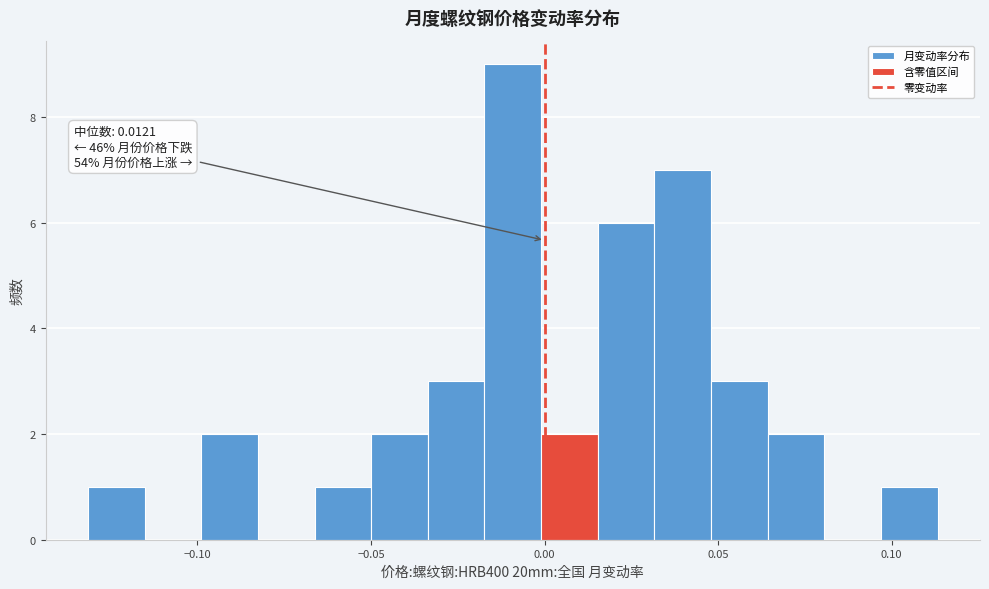

Read against the x-axis, roughly where is the centre of the tallest bar?

-0.010